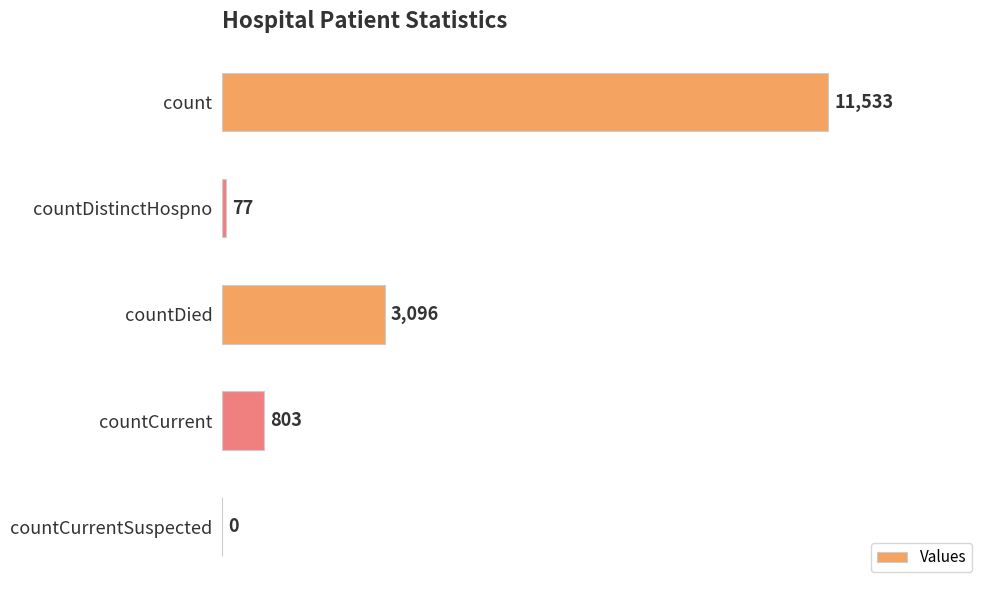

Read the value at count, to the nearest 100.

11500